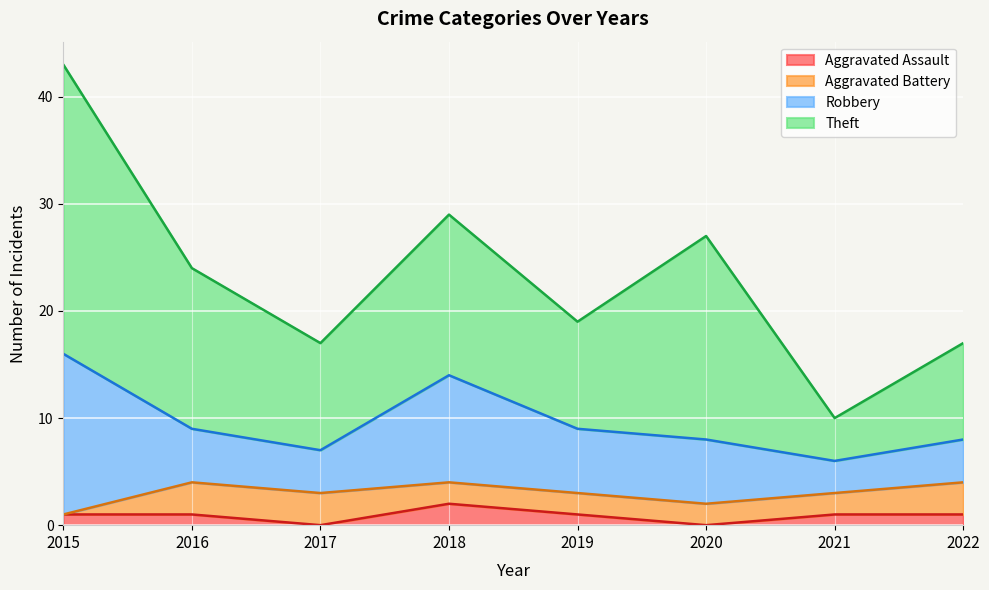

Which series has the largest total across all categories?

Theft (line)